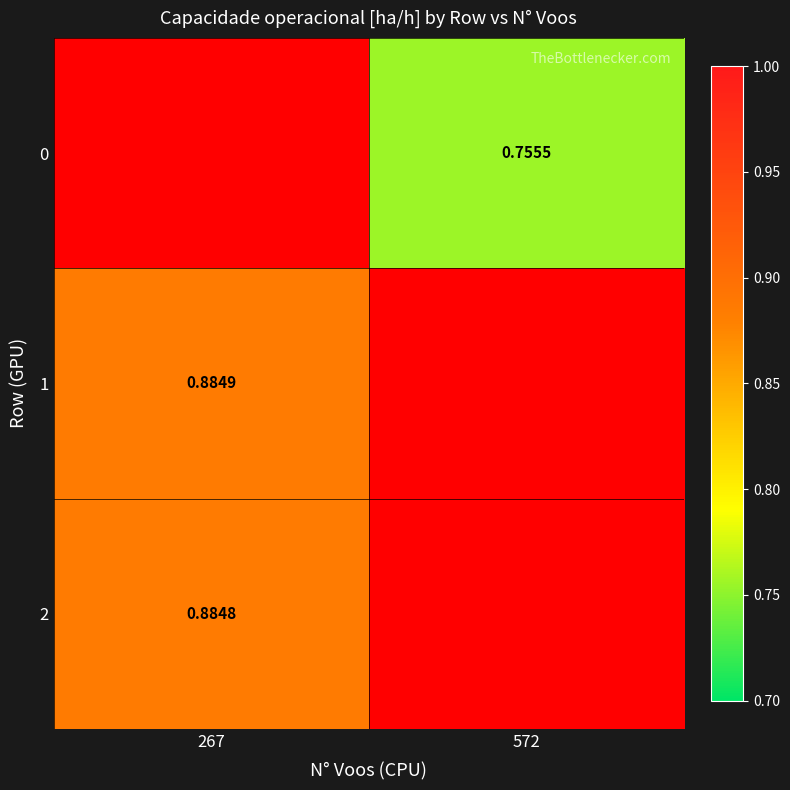

Is the value of 0 at 572 greater than the value of 2 at 267?

No